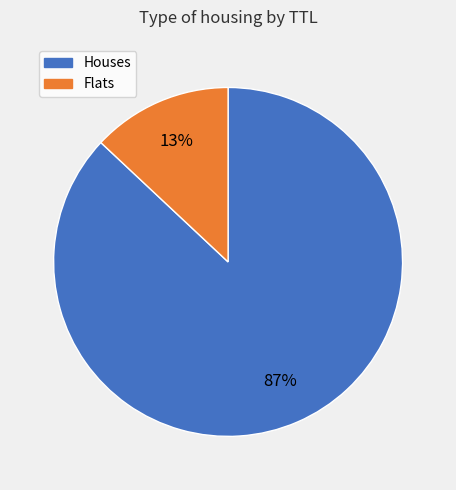

To the nearest percent, what is the average slice percentage?

50%